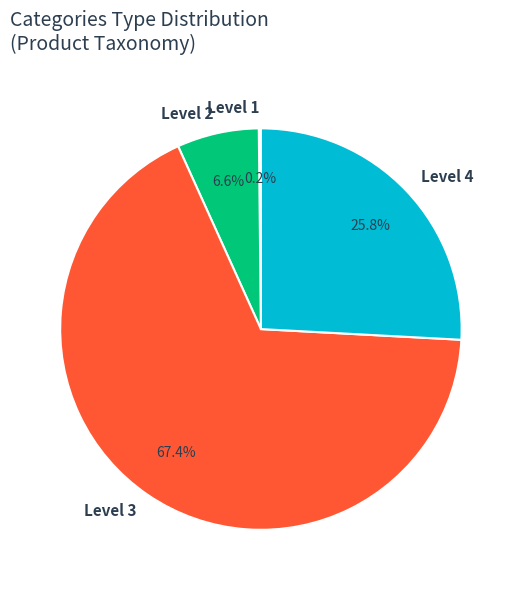

Which category has the biggest portion of the pie?

Level 3